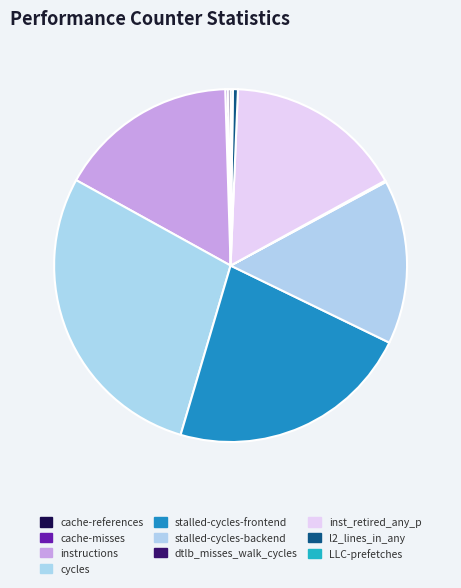

True or false: l2_lines_in_any accounts for 7% of the total.

False